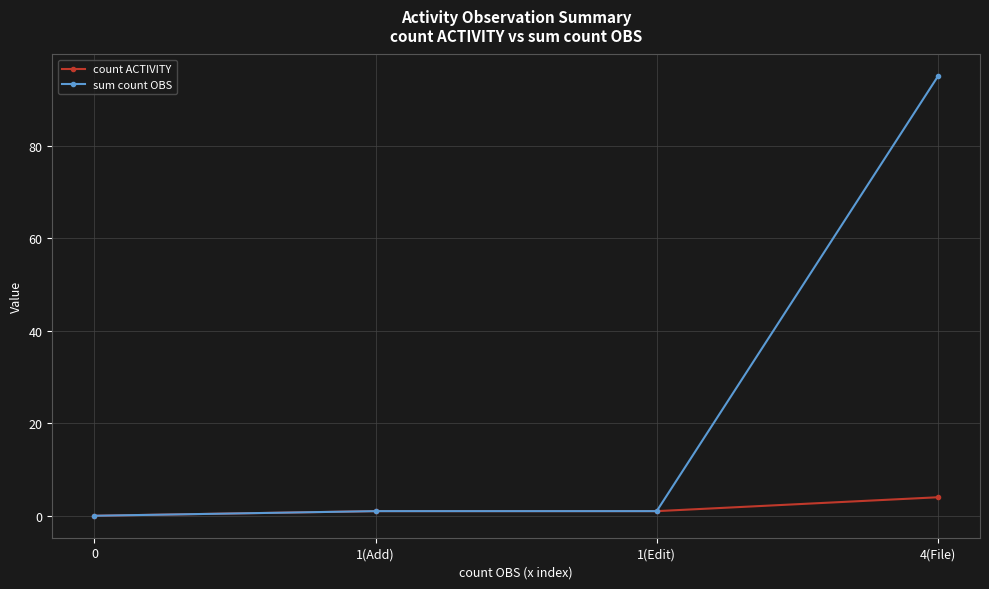

True or false: sum count OBS has more than 2 interior local peaks.

False